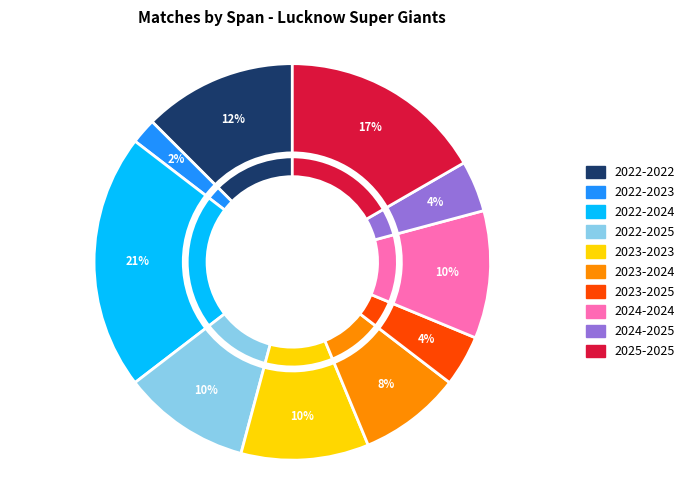

To the nearest percent, what portion does 2022-2025 represent?

10%